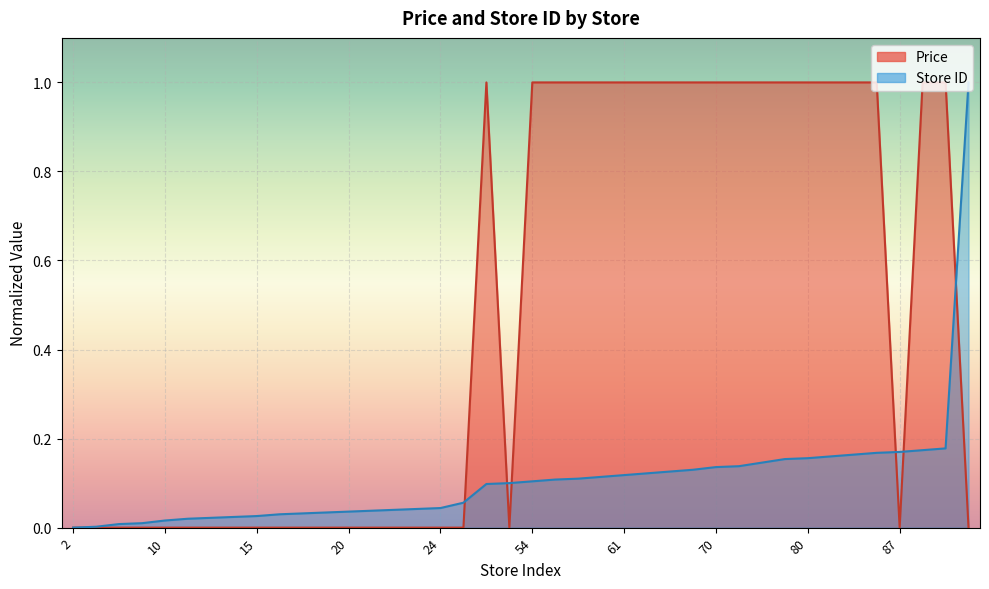

Reading left to right, what are all the values shown in this chart?

Price: 2=0.0	3=0.0	6=0.0	7=0.0	10=0.0	12=0.0	13=0.0	14=0.0	15=0.0	17=0.0	18=0.0	19=0.0	20=0.0	21=0.0	22=0.0	23=0.0	24=0.0	30=0.0	51=1.0	52=0.0	54=1.0	56=1.0	57=1.0	59=1.0	61=1.0	63=1.0	65=1.0	67=1.0	70=1.0	71=1.0	75=1.0	79=1.0	80=1.0	82=1.0	84=1.0	86=1.0	87=0.0	89=1.0	91=1.0	502=0.0
Store ID: 2=0.0	3=0.0	6=0.0	7=0.0	10=0.0	12=0.0	13=0.0	14=0.0	15=0.0	17=0.0	18=0.0	19=0.0	20=0.0	21=0.0	22=0.0	23=0.0	24=0.0	30=0.1	51=0.1	52=0.1	54=0.1	56=0.1	57=0.1	59=0.1	61=0.1	63=0.1	65=0.1	67=0.1	70=0.1	71=0.1	75=0.1	79=0.2	80=0.2	82=0.2	84=0.2	86=0.2	87=0.2	89=0.2	91=0.2	502=1.0